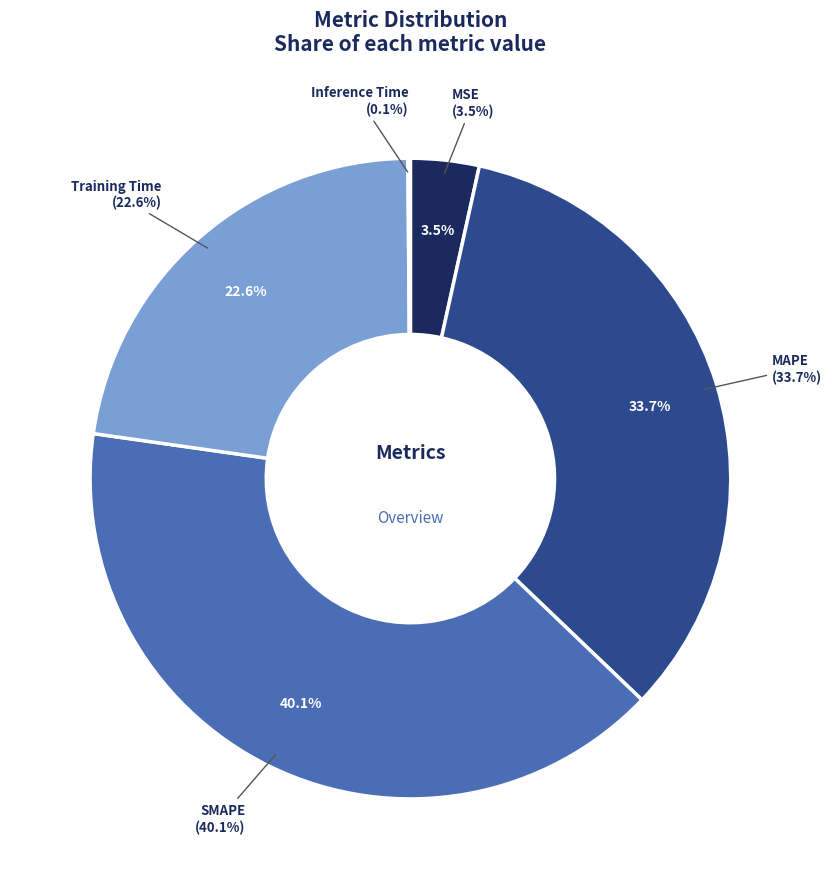

How many slices are in this pie chart?

5